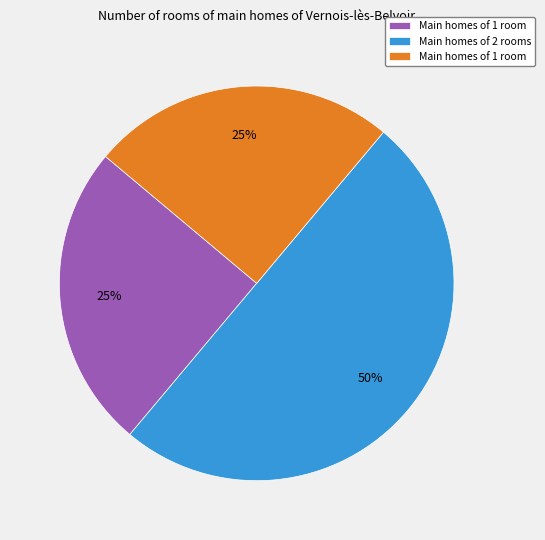

To the nearest percent, what is the difference between the largest and smallest slice percentages?

25%